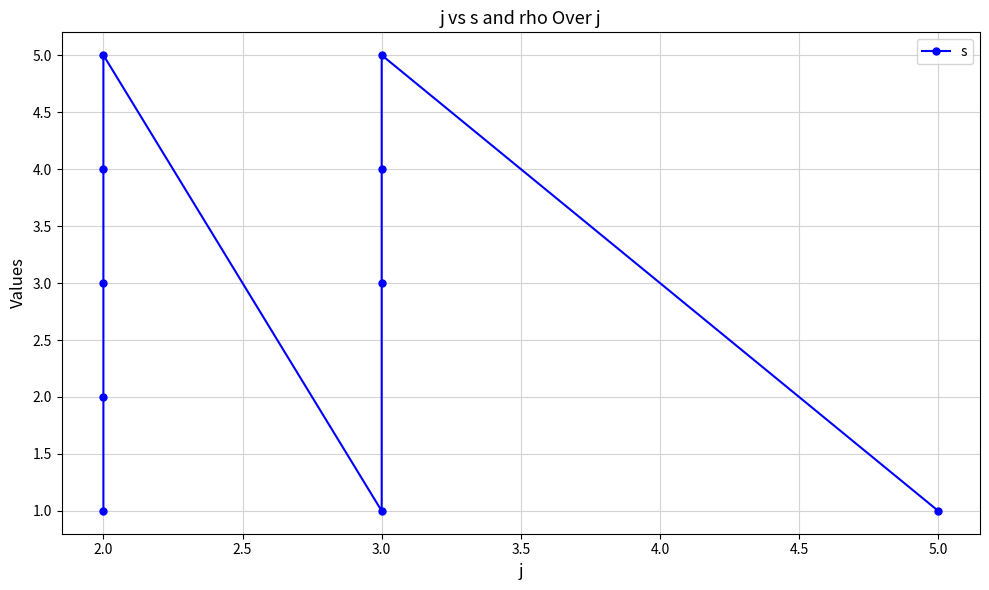

What is the sum of all values?

29